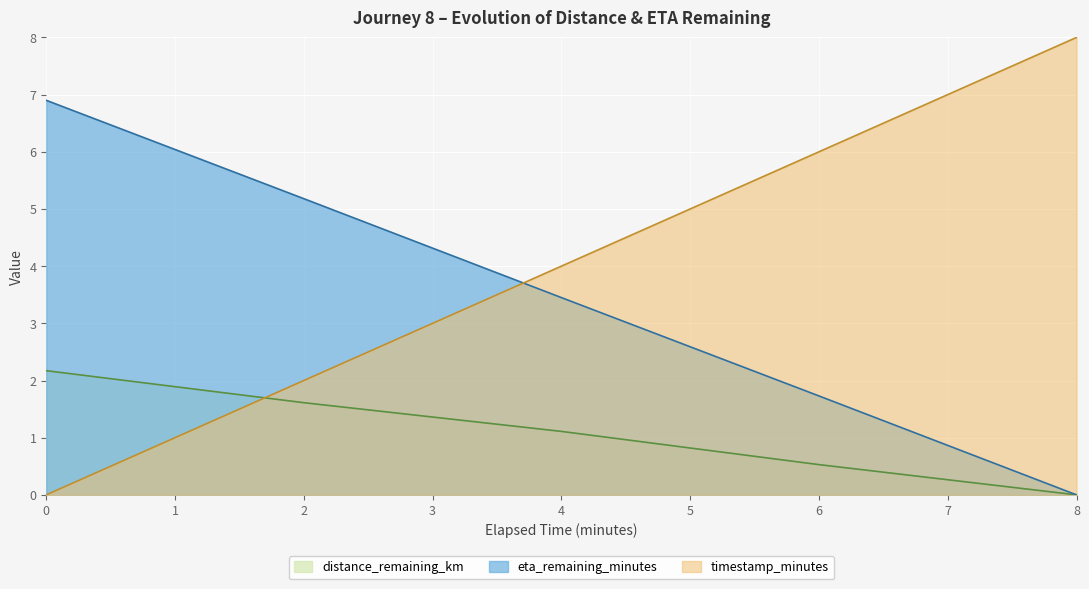

How many categories are shown in the chart?

5